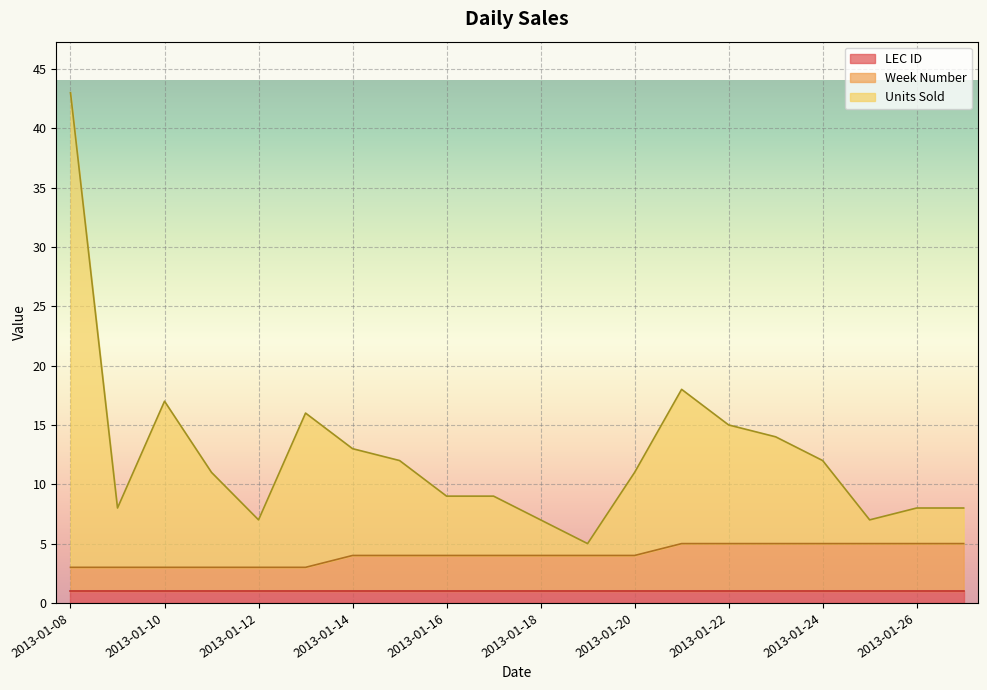

What is the greatest value displayed?

43